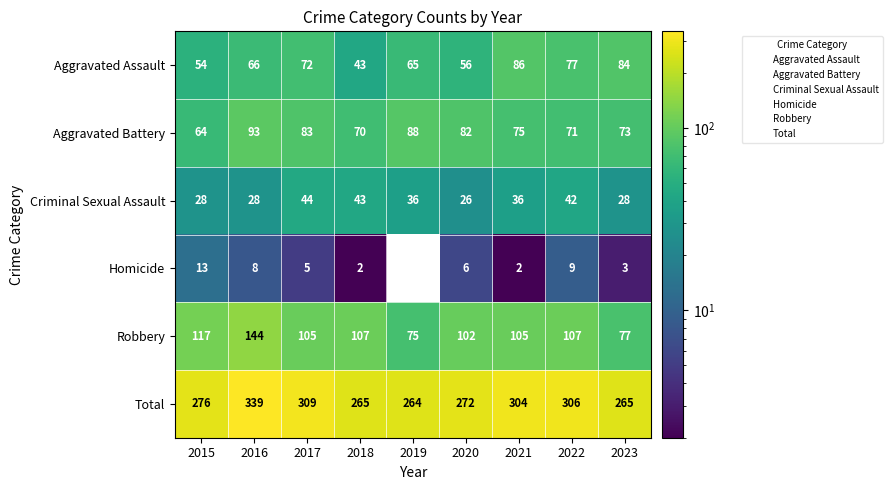

Rank the series by their maximum value, from lowest to highest.

Homicide, Criminal Sexual Assault, Aggravated Assault, Aggravated Battery, Robbery, Total